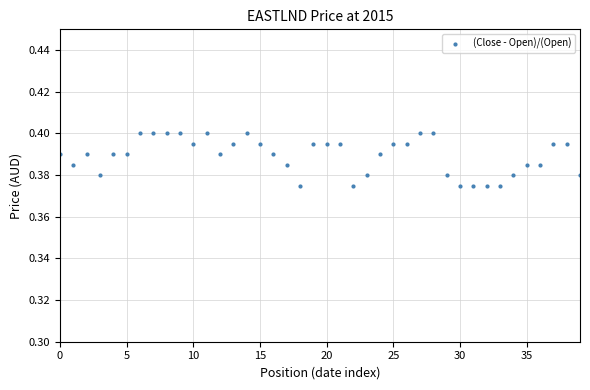

How many values are between 0 and 1?

40